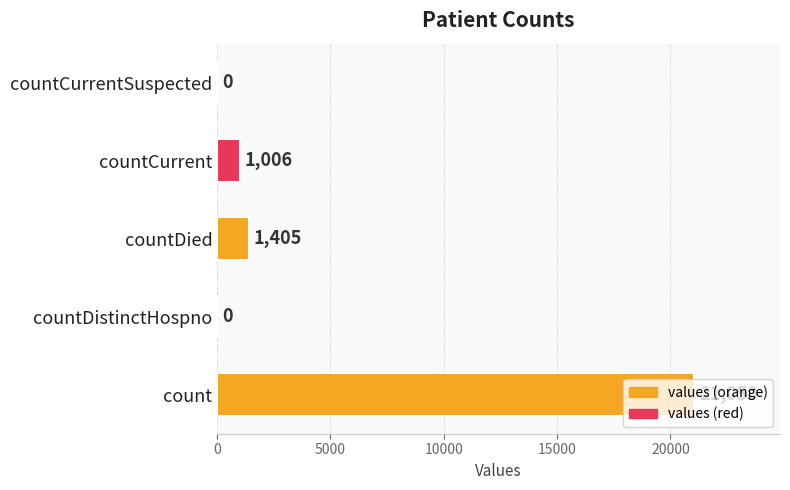

The chart shows a value of 304 at countDied. True or false?

False